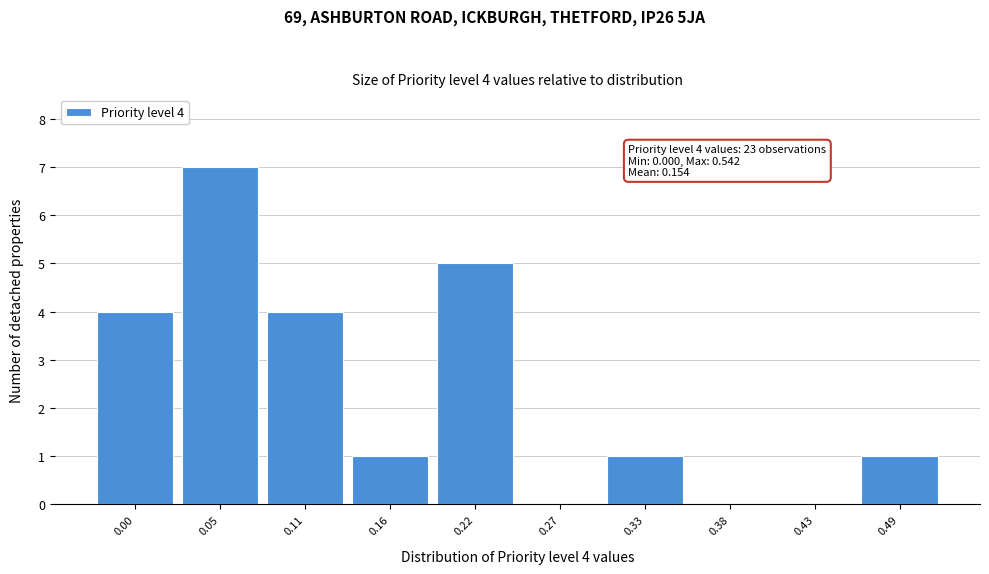

Reading right to left, what are all the values shown in this chart?

0.49=1	0.43=0	0.38=0	0.33=1	0.27=0	0.22=5	0.16=1	0.11=4	0.05=7	0.00=4